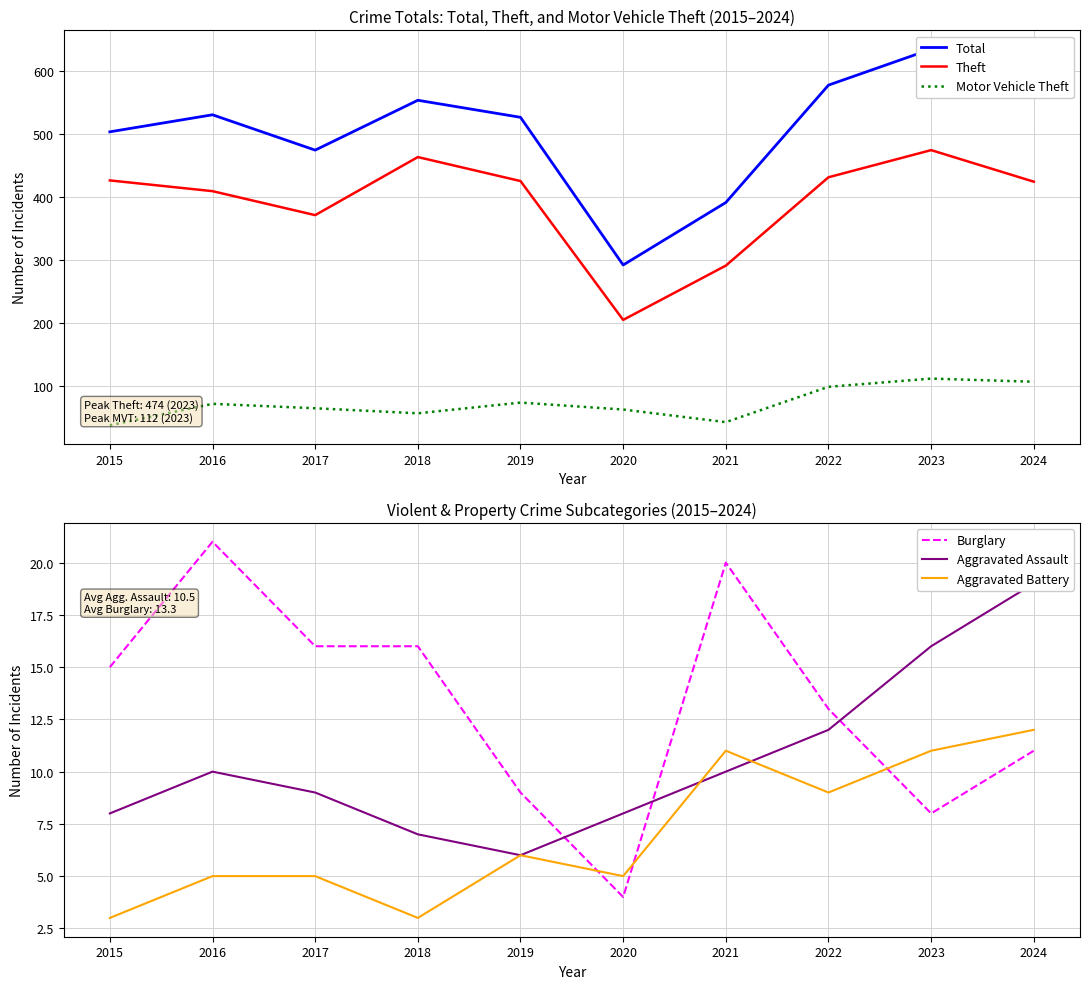

What is the lowest value of the Aggravated Battery series?

3